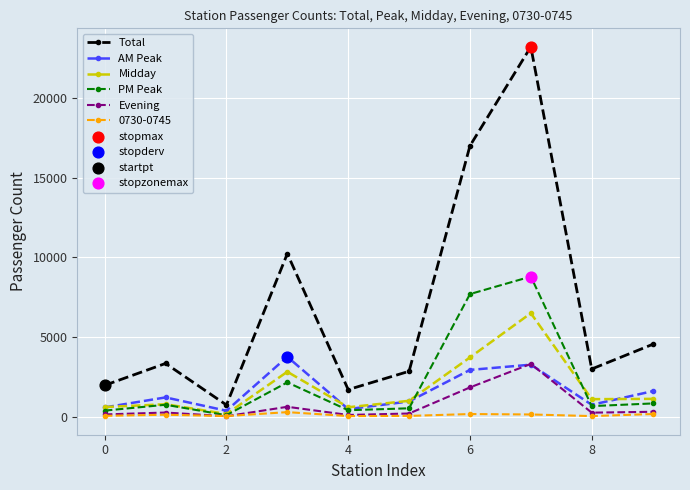

Which series has the largest total across all categories?

Total